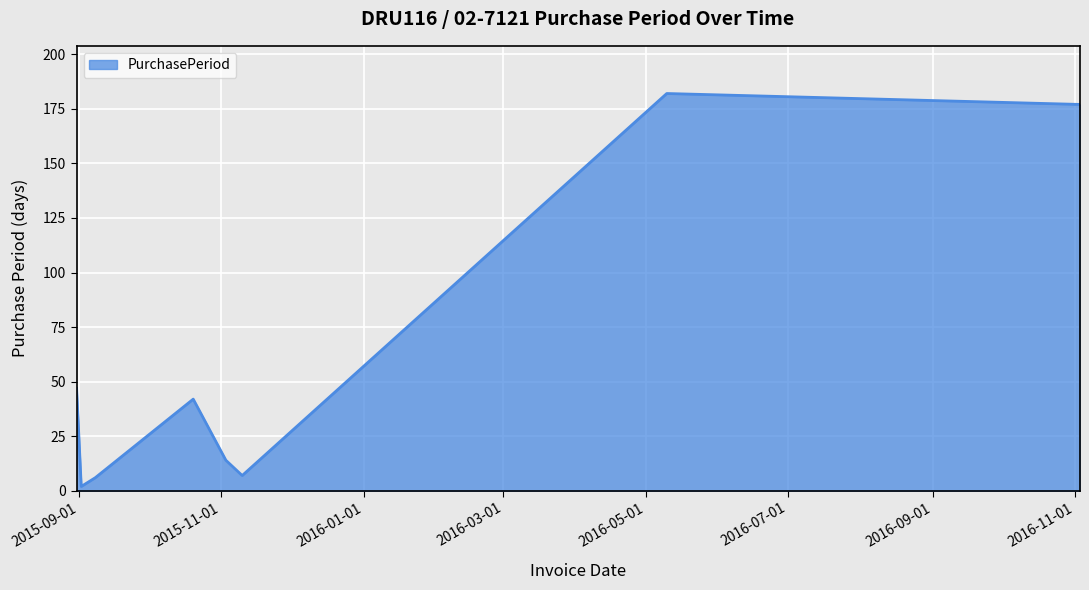

How many interior local peaks (higher than both neighbors) does the data have?

2